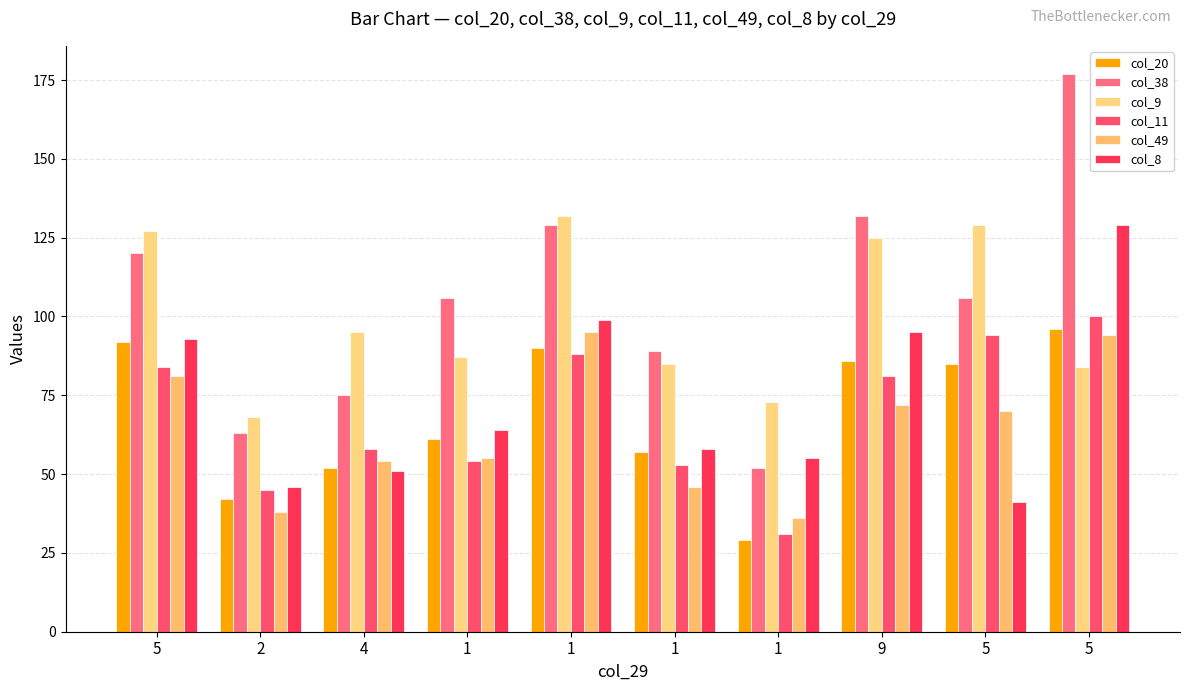

Count the number of categories in the chart.

10